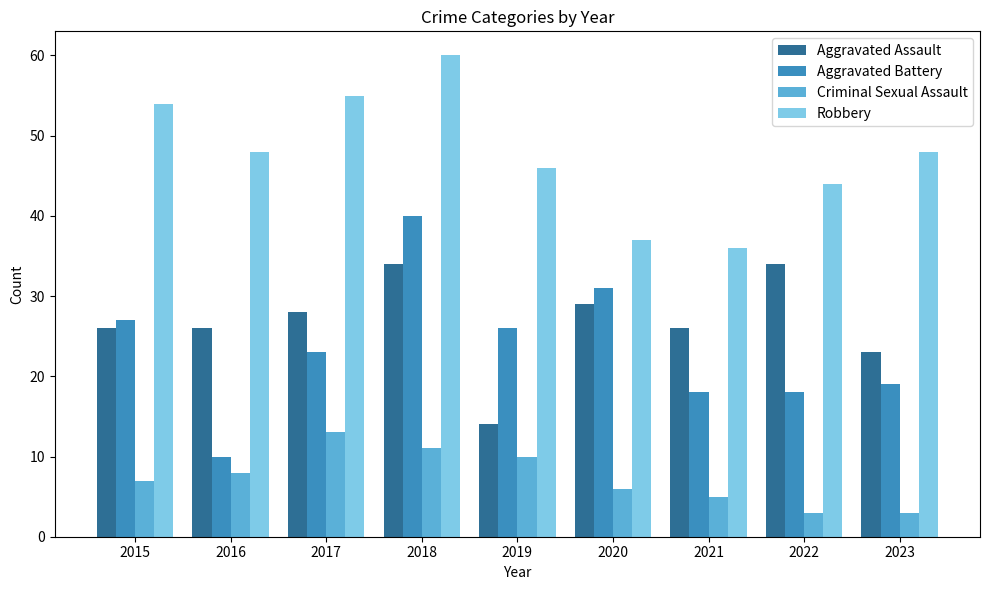

Which series has the largest range (max minus min)?

Aggravated Battery